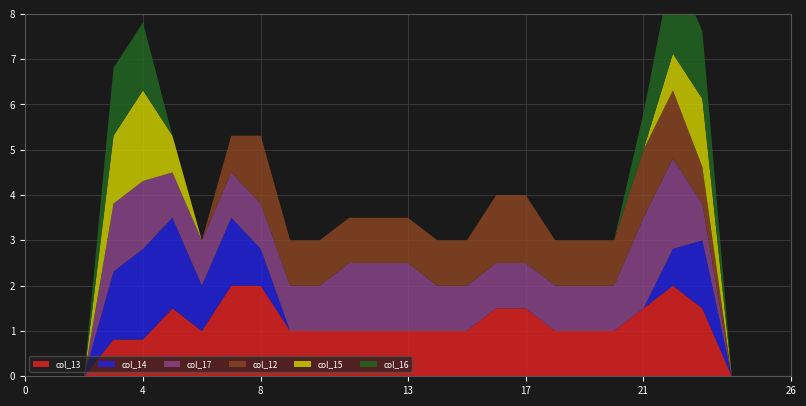

Reading left to right, extract all data points from this chart.

col_13: 0.0	0.0	0.0	0.8	0.8	1.5	1.0	2.0	2.0	1.0	1.0	1.0	1.0	1.0	1.0	1.0	1.5	1.5	1.0	1.0	1.0	1.5	2.0	1.5	0.0	0.0	0.0
col_14: 0.0	0.0	0.0	1.5	2.0	2.0	1.0	1.5	0.8	0.0	0.0	0.0	0.0	0.0	0.0	0.0	0.0	0.0	0.0	0.0	0.0	0.0	0.8	1.5	0.0	0.0	0.0
col_17: 0.0	0.0	0.0	1.5	1.5	1.0	1.0	1.0	1.0	1.0	1.0	1.5	1.5	1.5	1.0	1.0	1.0	1.0	1.0	1.0	1.0	2.0	2.0	0.8	0.0	0.0	0.0
col_12: 0.0	0.0	0.0	0.0	0.0	0.0	0.0	0.8	1.5	1.0	1.0	1.0	1.0	1.0	1.0	1.0	1.5	1.5	1.0	1.0	1.0	1.5	1.5	0.8	0.0	0.0	0.0
col_15: 0.0	0.0	0.0	1.5	2.0	0.8	0.0	0.0	0.0	0.0	0.0	0.0	0.0	0.0	0.0	0.0	0.0	0.0	0.0	0.0	0.0	0.0	0.8	1.5	0.0	0.0	0.0
col_16: 0.0	0.0	0.0	1.5	1.5	0.0	0.0	0.0	0.0	0.0	0.0	0.0	0.0	0.0	0.0	0.0	0.0	0.0	0.0	0.0	0.0	0.8	2.0	1.5	0.0	0.0	0.0